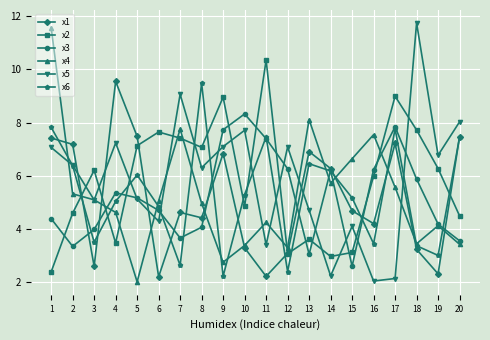

How many lines are shown in the chart?

6